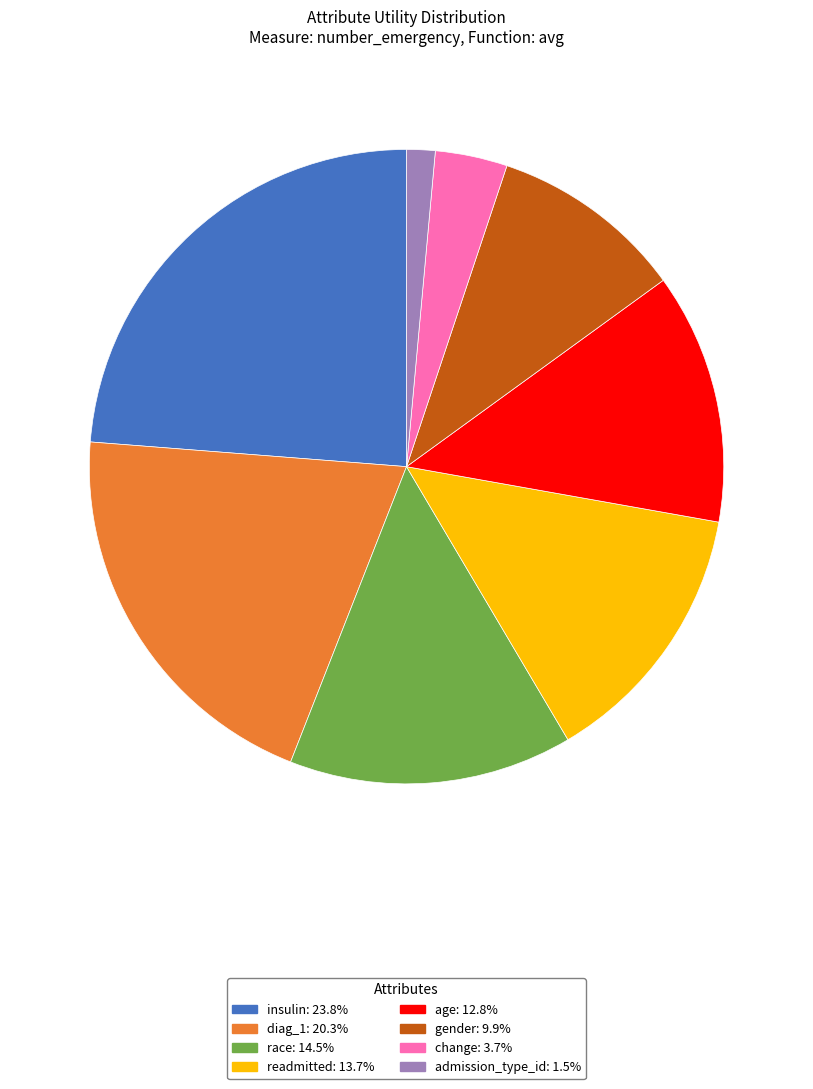

Rank the categories by value from lowest to highest.

admission_type_id, change, gender, age, readmitted, race, diag_1, insulin